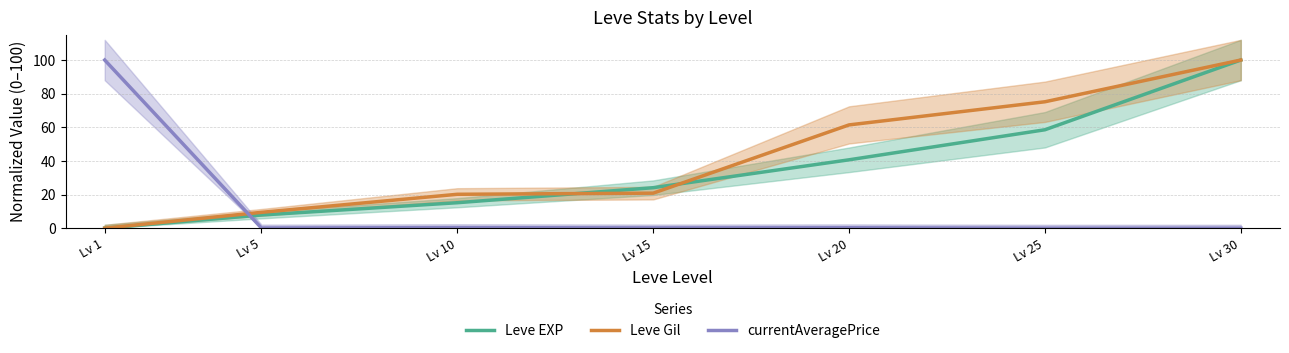

True or false: Leve Gil has more than 2 points higher than both neighbors.

False